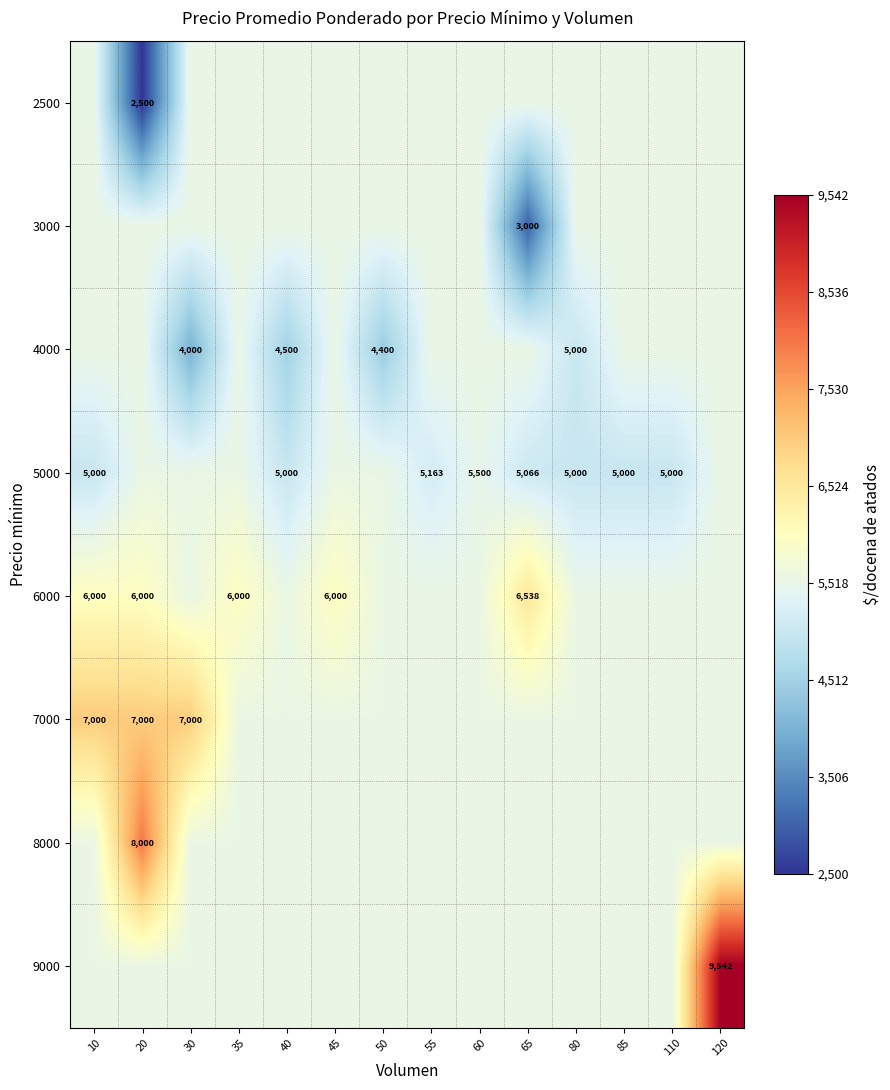

How many distinct data groups are displayed?

8